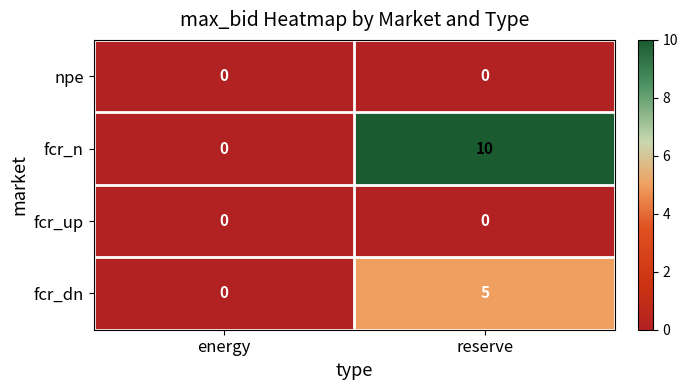

Is it true that npe equals 0 at reserve?

True